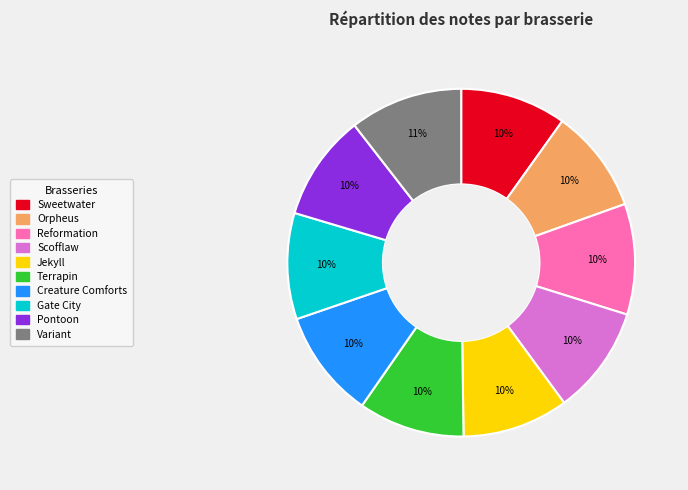

What percentage is the Orpheus slice, to the nearest percent?

10%